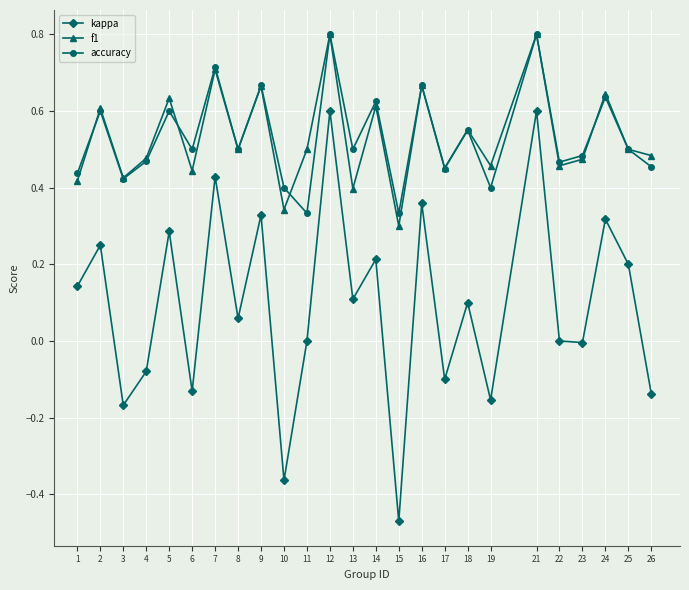

Which series changed the most between 1 and 4?

kappa